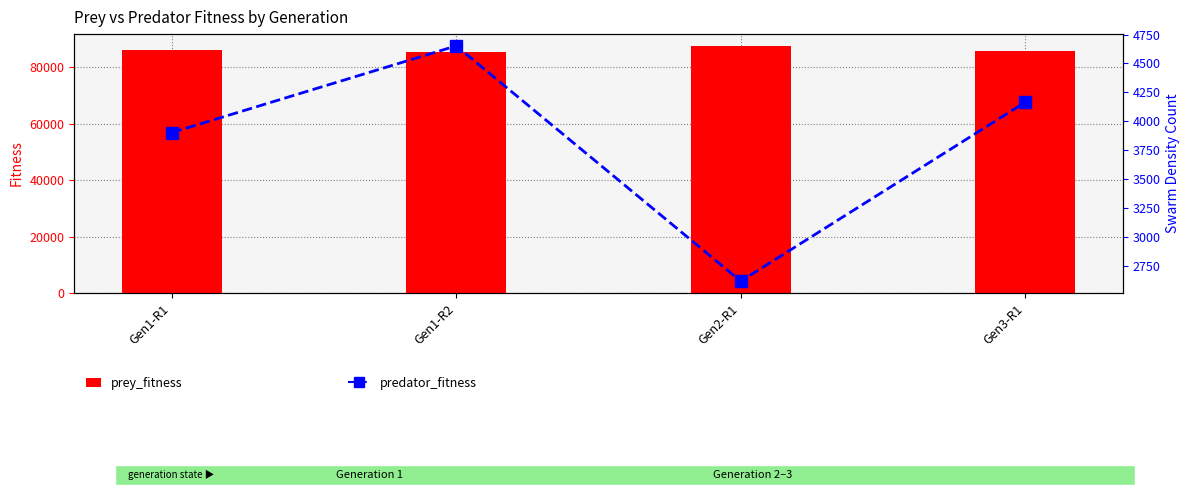

At which label does prey_fitness first exceed 86096?

Gen2-R1